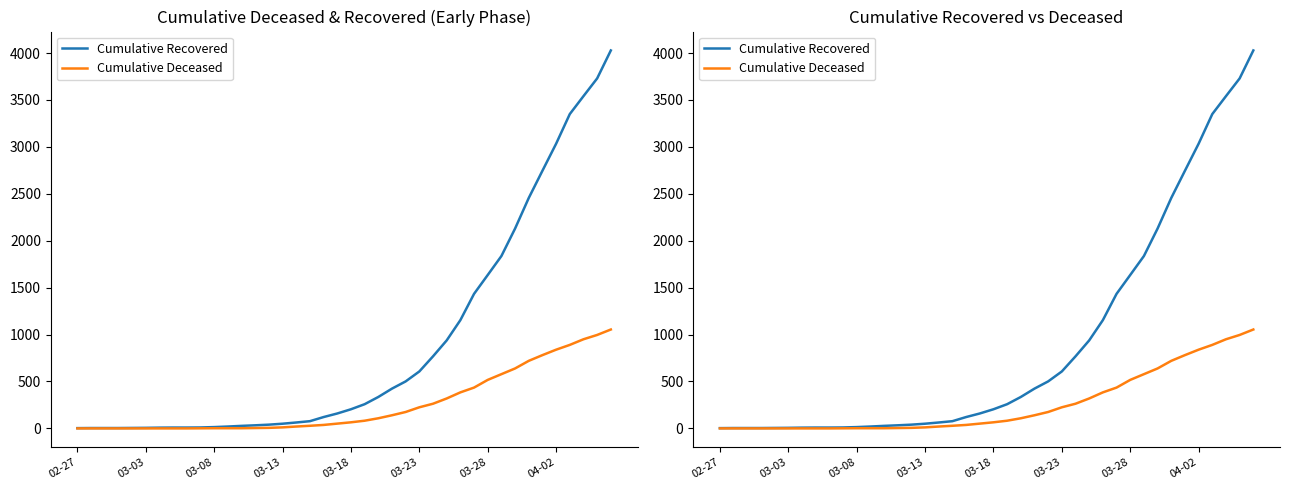

How many values in Cumulative Deceased are above zero?

31